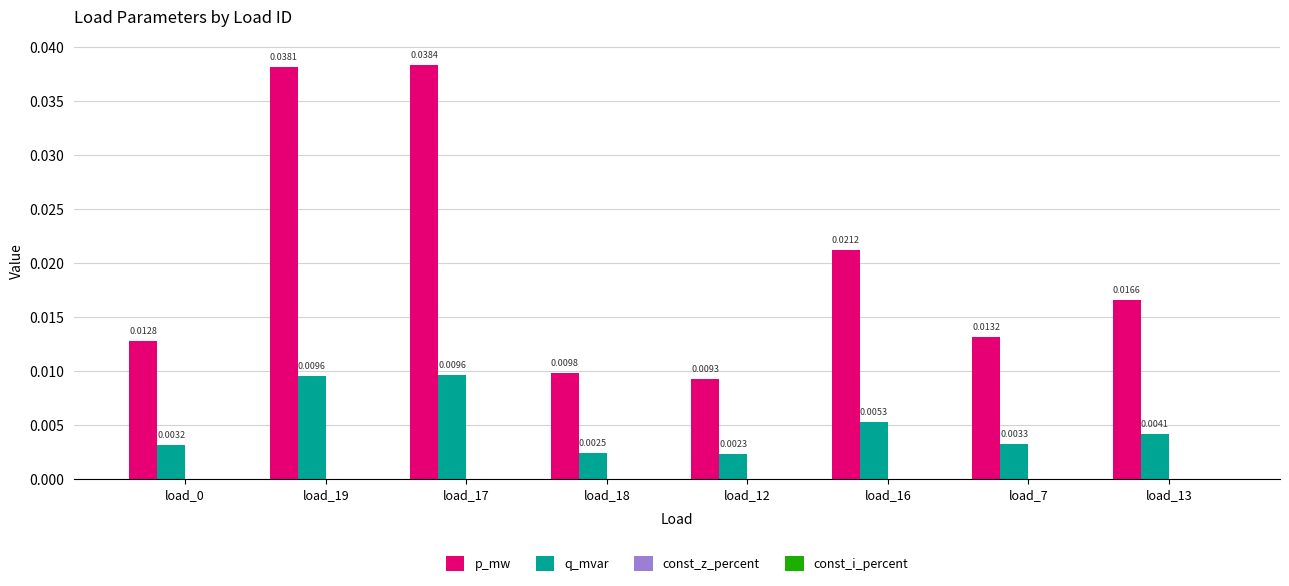

What position from the left is load_19?

2